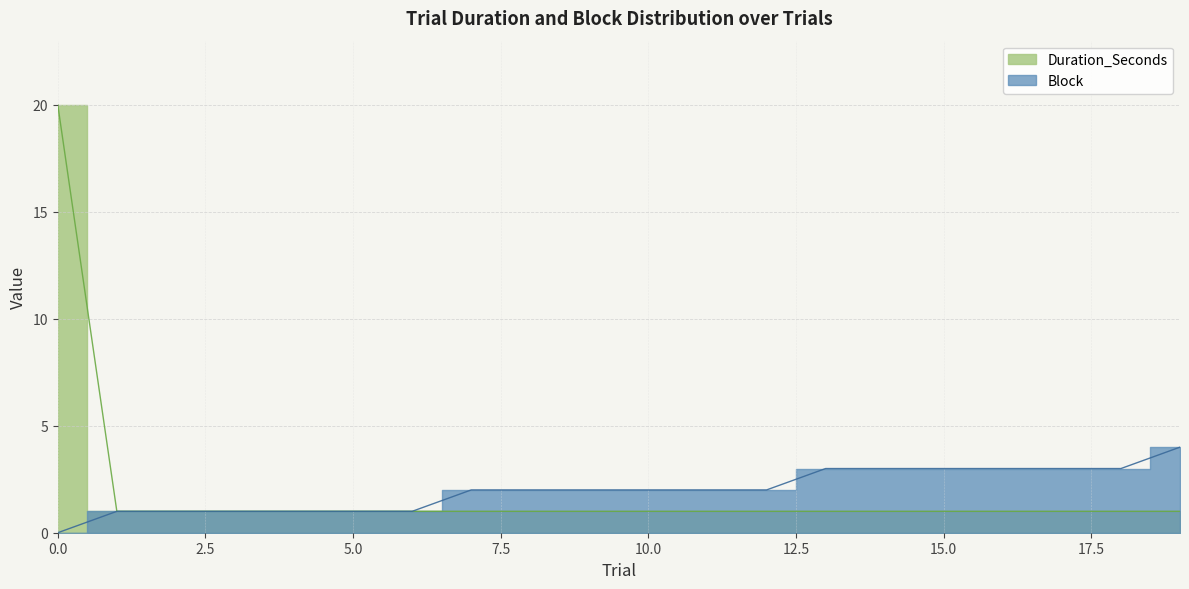

What is the difference between the Block values at 0 and 7?

2